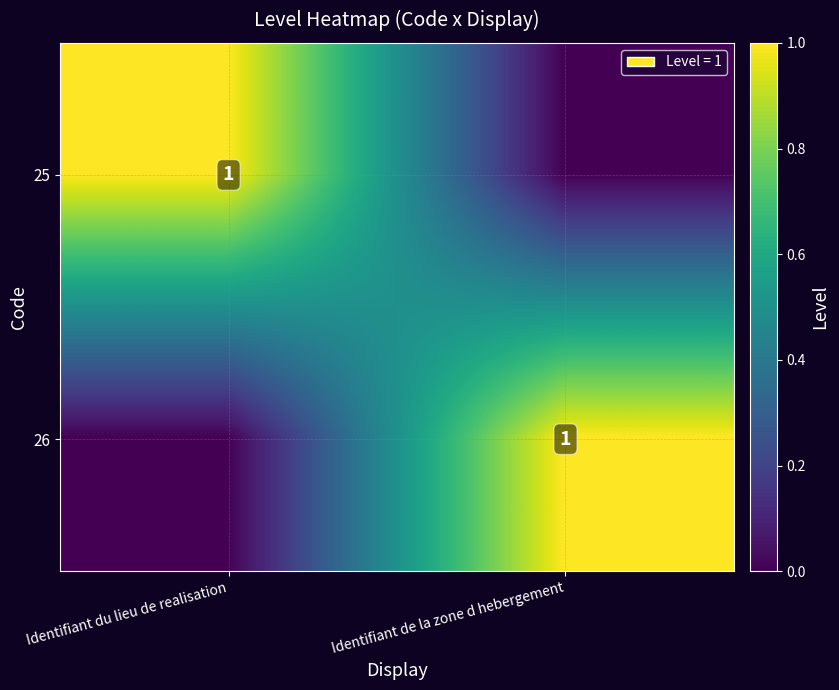

Is it true that 25 equals 2 at Identifiant du lieu de realisation?

False